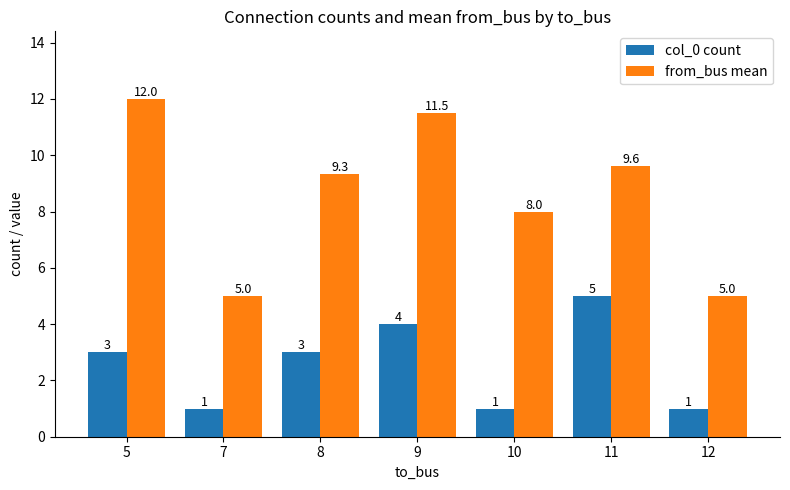

Rank the series by their maximum value, from highest to lowest.

from_bus mean, col_0 count